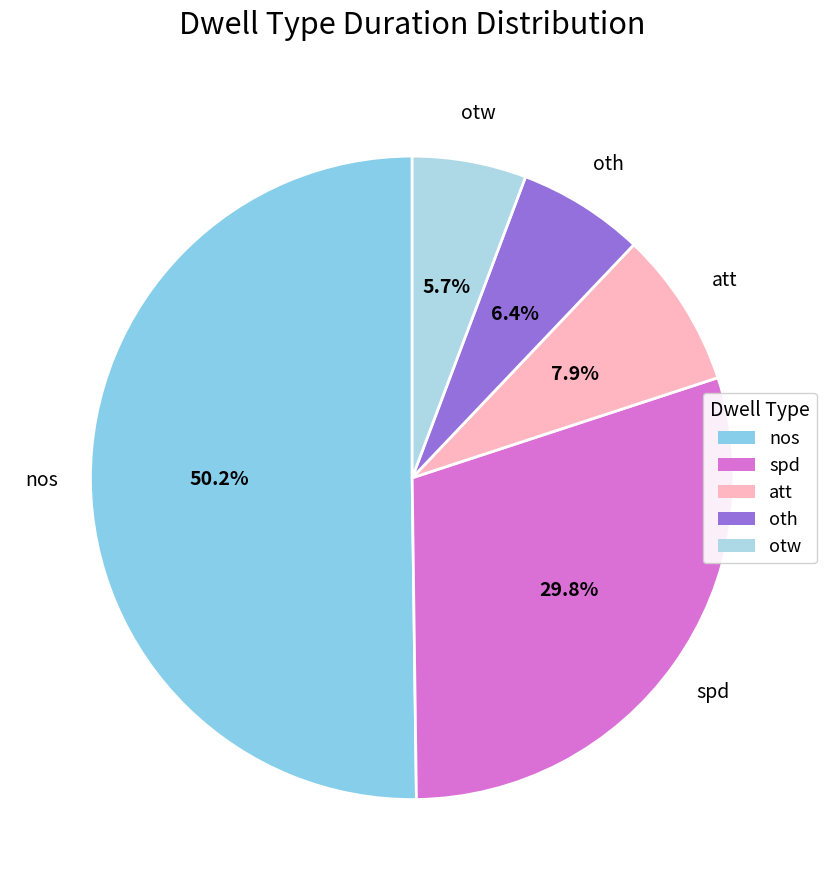

Count the number of slices in the pie.

5